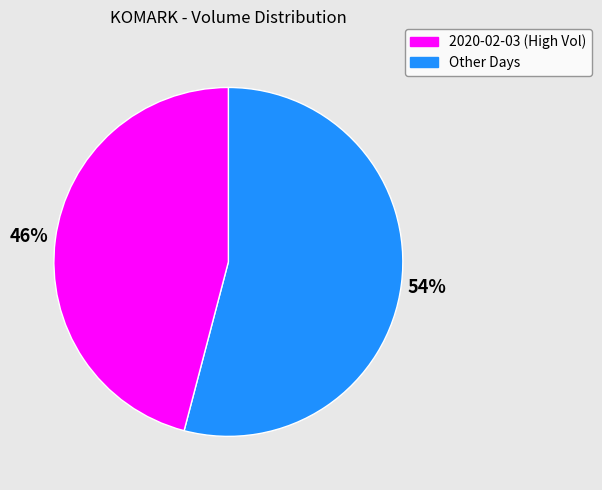

Is there any slice that represents more than half of the pie?

Yes